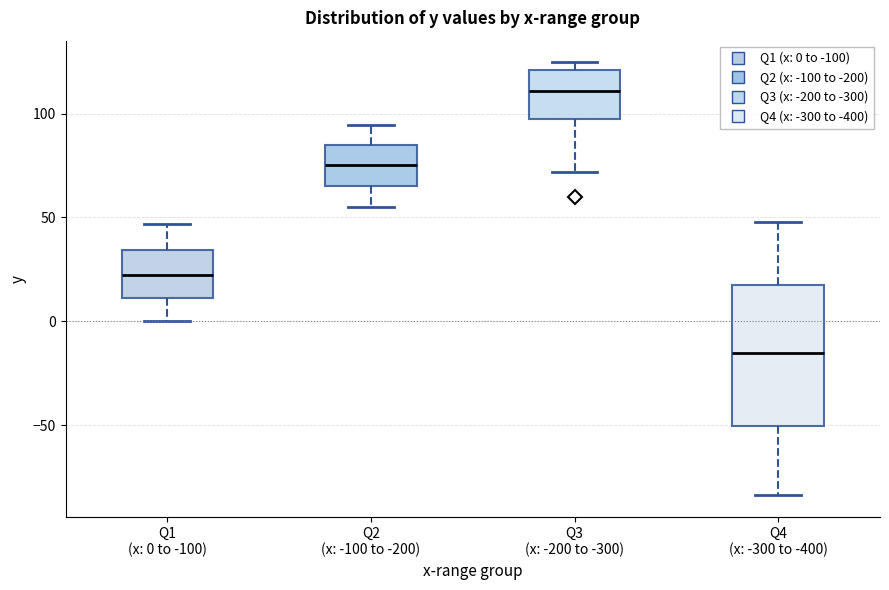

Which box has the lowest median line?

Q4 (x: -300 to -400)